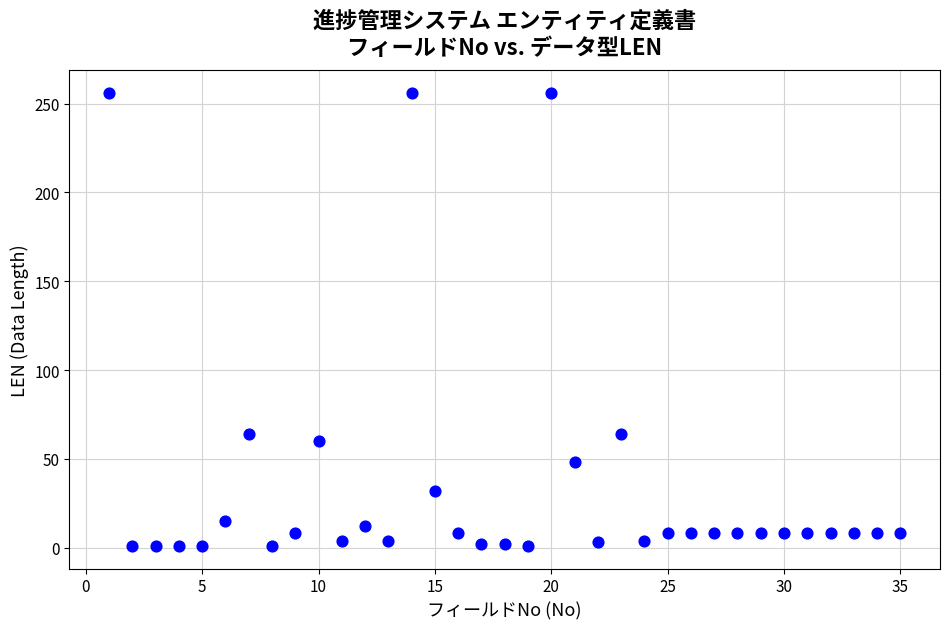

What is the range of Y values (max minus min)?

255